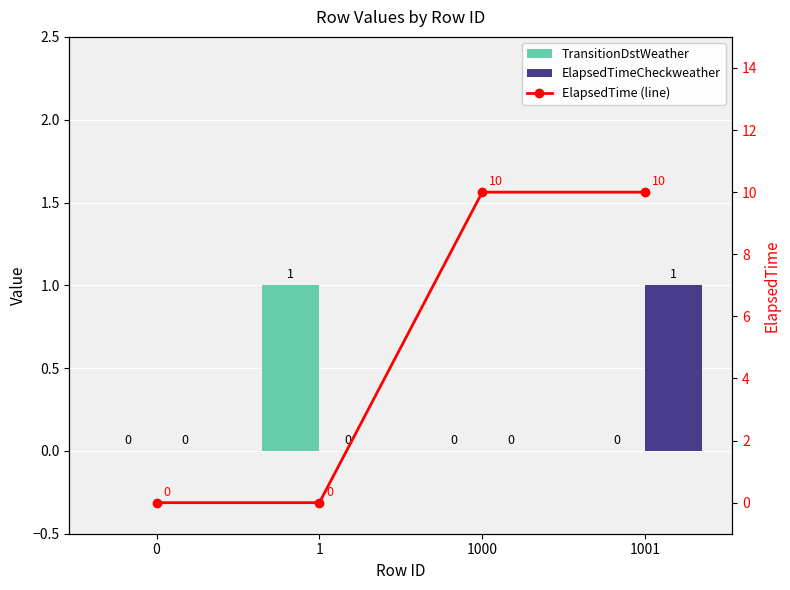

What is the difference between the highest and lowest values at 1?

1